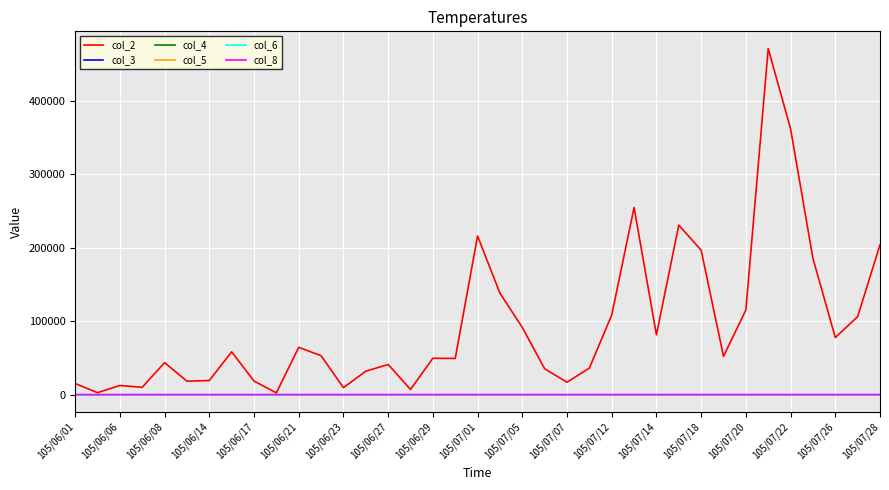

Which series has the largest total across all categories?

col_2